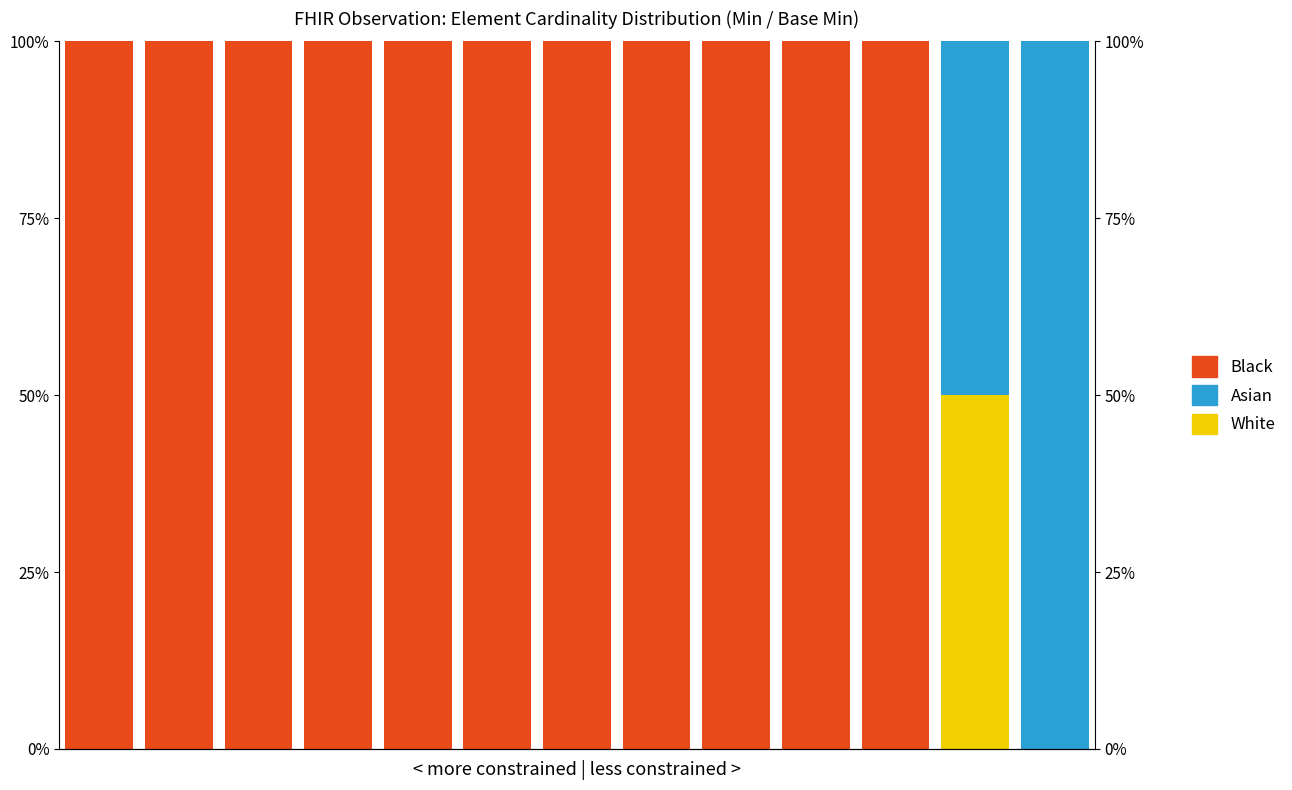

Rank the series by their maximum value, from lowest to highest.

White, Asian, Black